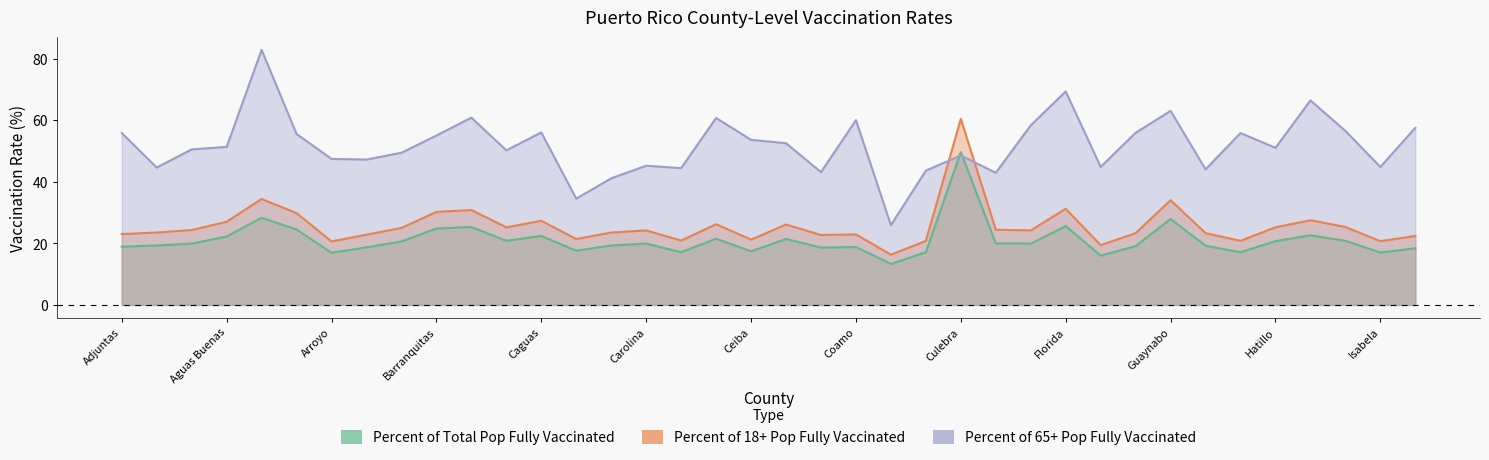

Reading left to right, transcribe all the data shown in this chart.

Percent of Total Pop Fully Vaccinated: Adjuntas=18.9	Aguada=19.3	Aguadilla=19.9	Aguas Buenas=22.2	Aibonito=28.3	Arecibo=24.5	Arroyo=16.9	Añasco=18.7	Barceloneta=20.6	Barranquitas=24.8	Bayamón=25.3	Cabo Rojo=20.8	Caguas=22.4	Camuy=17.6	Canóvanas=19.3	Carolina=19.9	Cataño=17.1	Cayey=21.5	Ceiba=17.4	Ciales=21.4	Cidra=18.6	Coamo=18.8	Comerío=13.3	Corozal=17.1	Culebra=49.6	Dorado=20.0	Fajardo=19.9	Florida=25.6	Guayama=16.0	Guayanilla=19.1	Guaynabo=27.9	Gurabo=19.2	Guánica=17.1	Hatillo=20.7	Hormigueros=22.6	Humacao=20.8	Isabela=17.0	Jayuya=18.4
Percent of 18+ Pop Fully Vaccinated: Adjuntas=23.0	Aguada=23.5	Aguadilla=24.3	Aguas Buenas=27.0	Aibonito=34.4	Arecibo=29.8	Arroyo=20.6	Añasco=22.8	Barceloneta=25.0	Barranquitas=30.2	Bayamón=30.8	Cabo Rojo=25.2	Caguas=27.3	Camuy=21.4	Canóvanas=23.5	Carolina=24.2	Cataño=20.9	Cayey=26.2	Ceiba=21.2	Ciales=26.1	Cidra=22.7	Coamo=22.9	Comerío=16.3	Corozal=20.8	Culebra=60.4	Dorado=24.4	Fajardo=24.2	Florida=31.2	Guayama=19.4	Guayanilla=23.3	Guaynabo=34.0	Gurabo=23.3	Guánica=20.8	Hatillo=25.2	Hormigueros=27.5	Humacao=25.3	Isabela=20.7	Jayuya=22.4
Percent of 65+ Pop Fully Vaccinated: Adjuntas=55.8	Aguada=44.6	Aguadilla=50.5	Aguas Buenas=51.3	Aibonito=82.8	Arecibo=55.5	Arroyo=47.4	Añasco=47.2	Barceloneta=49.4	Barranquitas=55.0	Bayamón=60.8	Cabo Rojo=50.2	Caguas=56.0	Camuy=34.5	Canóvanas=41.1	Carolina=45.2	Cataño=44.4	Cayey=60.7	Ceiba=53.6	Ciales=52.5	Cidra=43.1	Coamo=60.0	Comerío=25.9	Corozal=43.6	Culebra=48.5	Dorado=42.9	Fajardo=58.3	Florida=69.3	Guayama=44.8	Guayanilla=55.9	Guaynabo=63.0	Gurabo=44.0	Guánica=55.8	Hatillo=51.0	Hormigueros=66.4	Humacao=56.5	Isabela=44.8	Jayuya=57.5